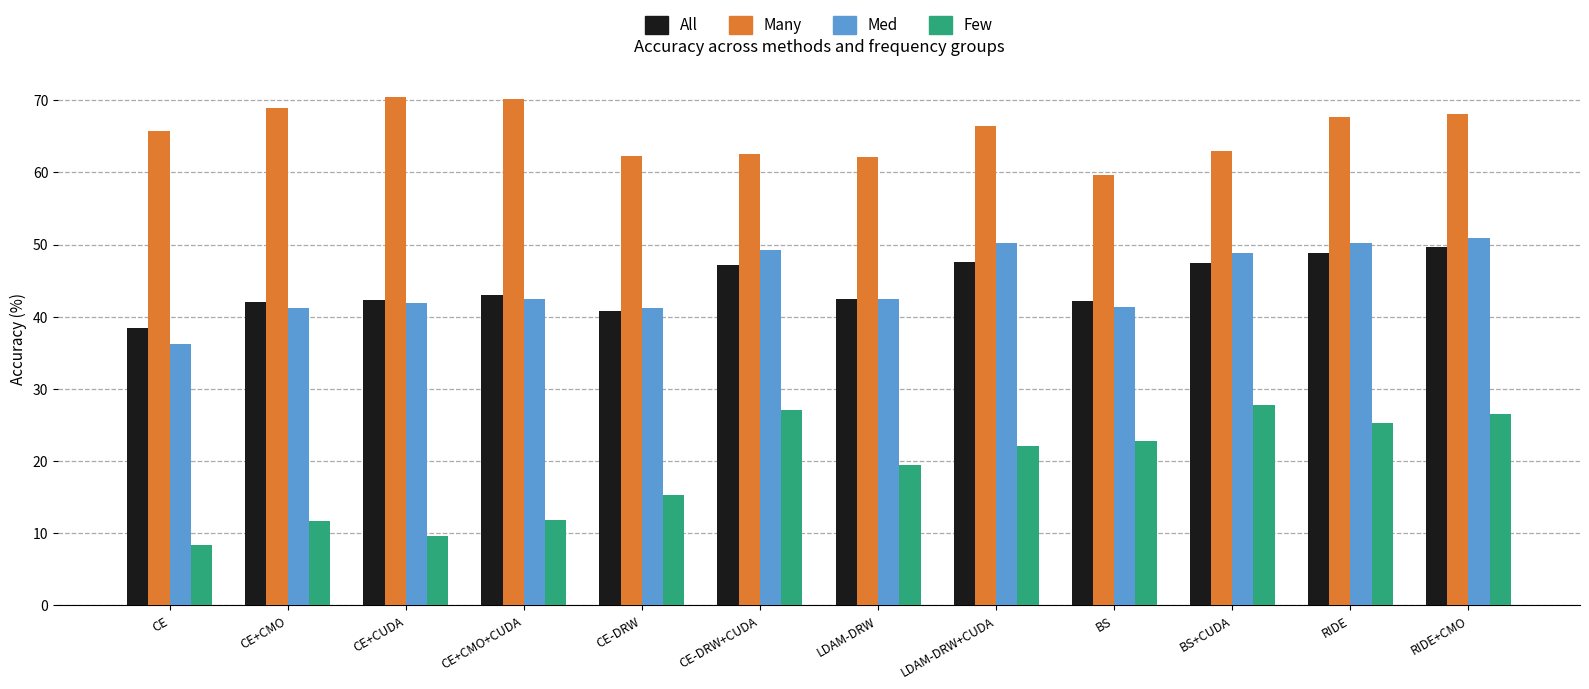

The value of Few at CE-DRW+CUDA is 18.1. True or false?

False